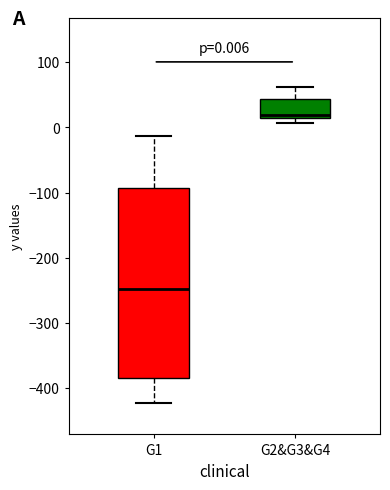

Comparing the boxes themselves (not the whiskers), which one is the tallest?

G1